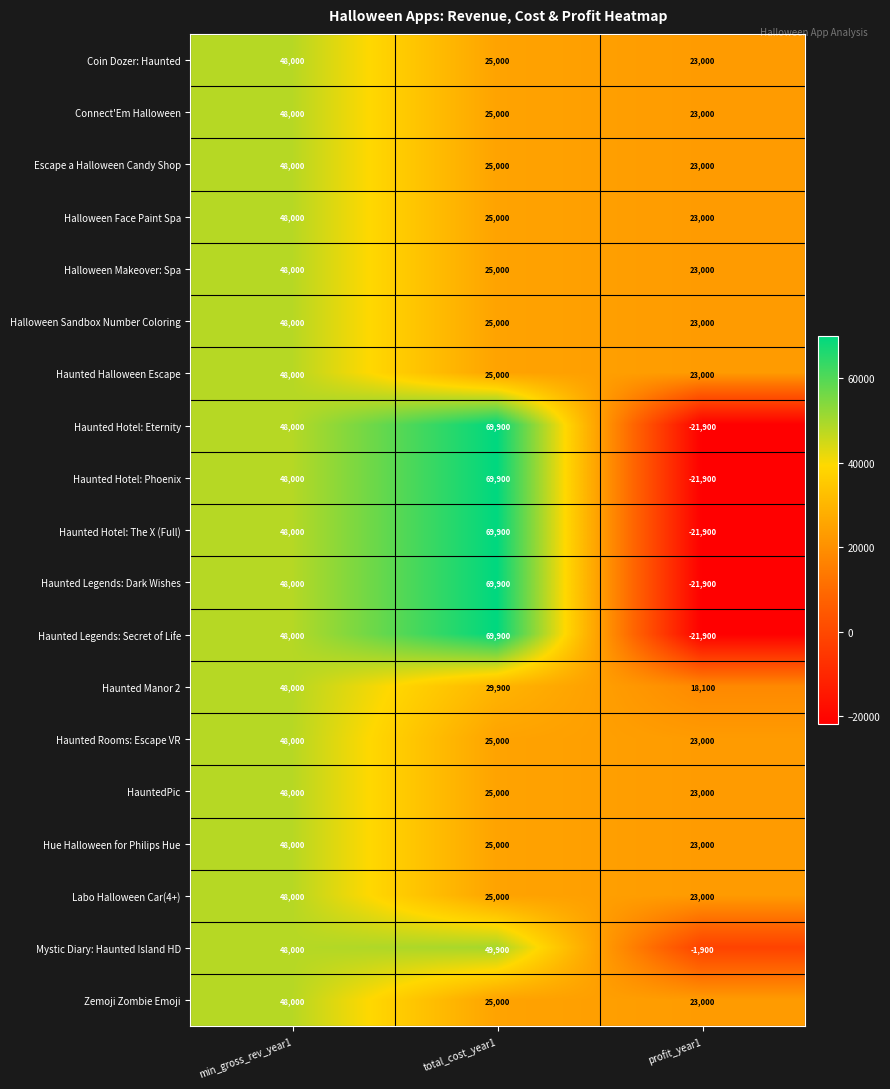

The HauntedPic series shows 48000 at min_gross_rev_year1. True or false?

True